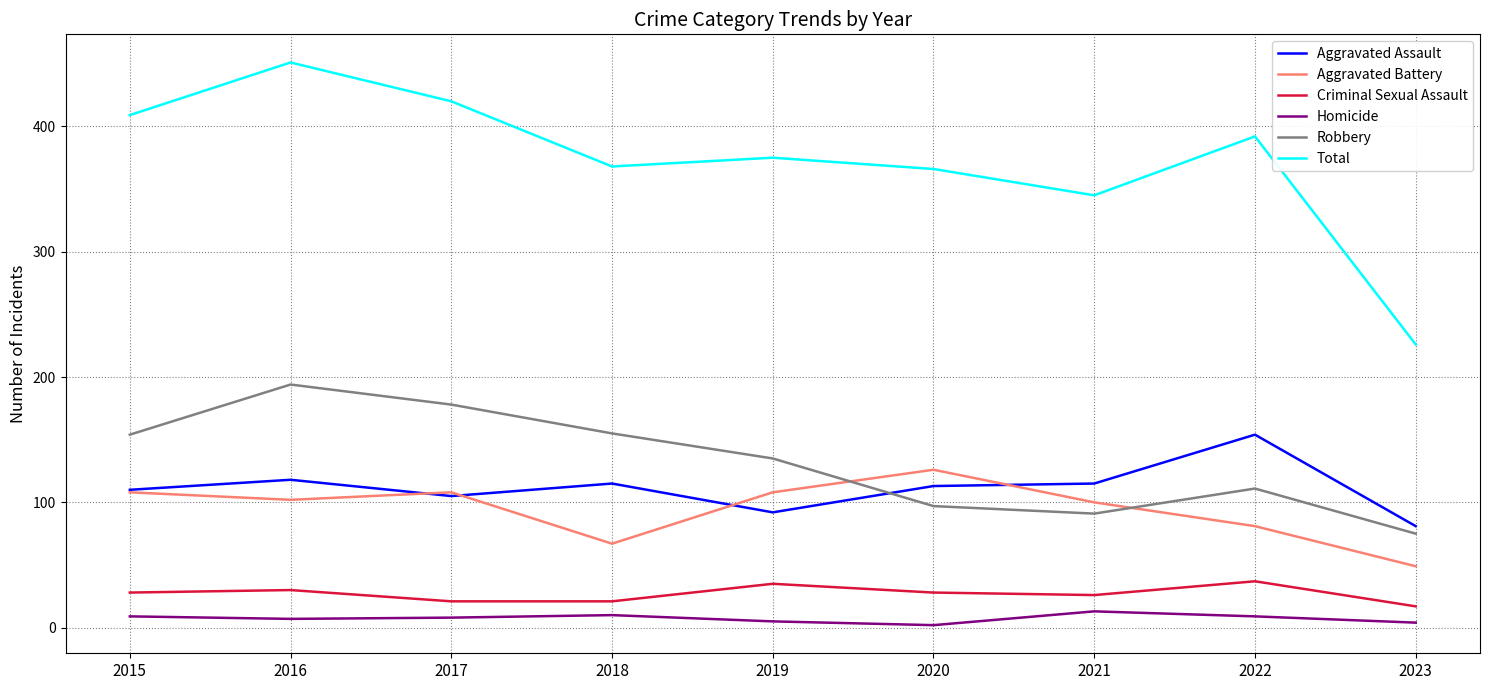

Which category has the highest value in the Aggravated Battery series?

2020